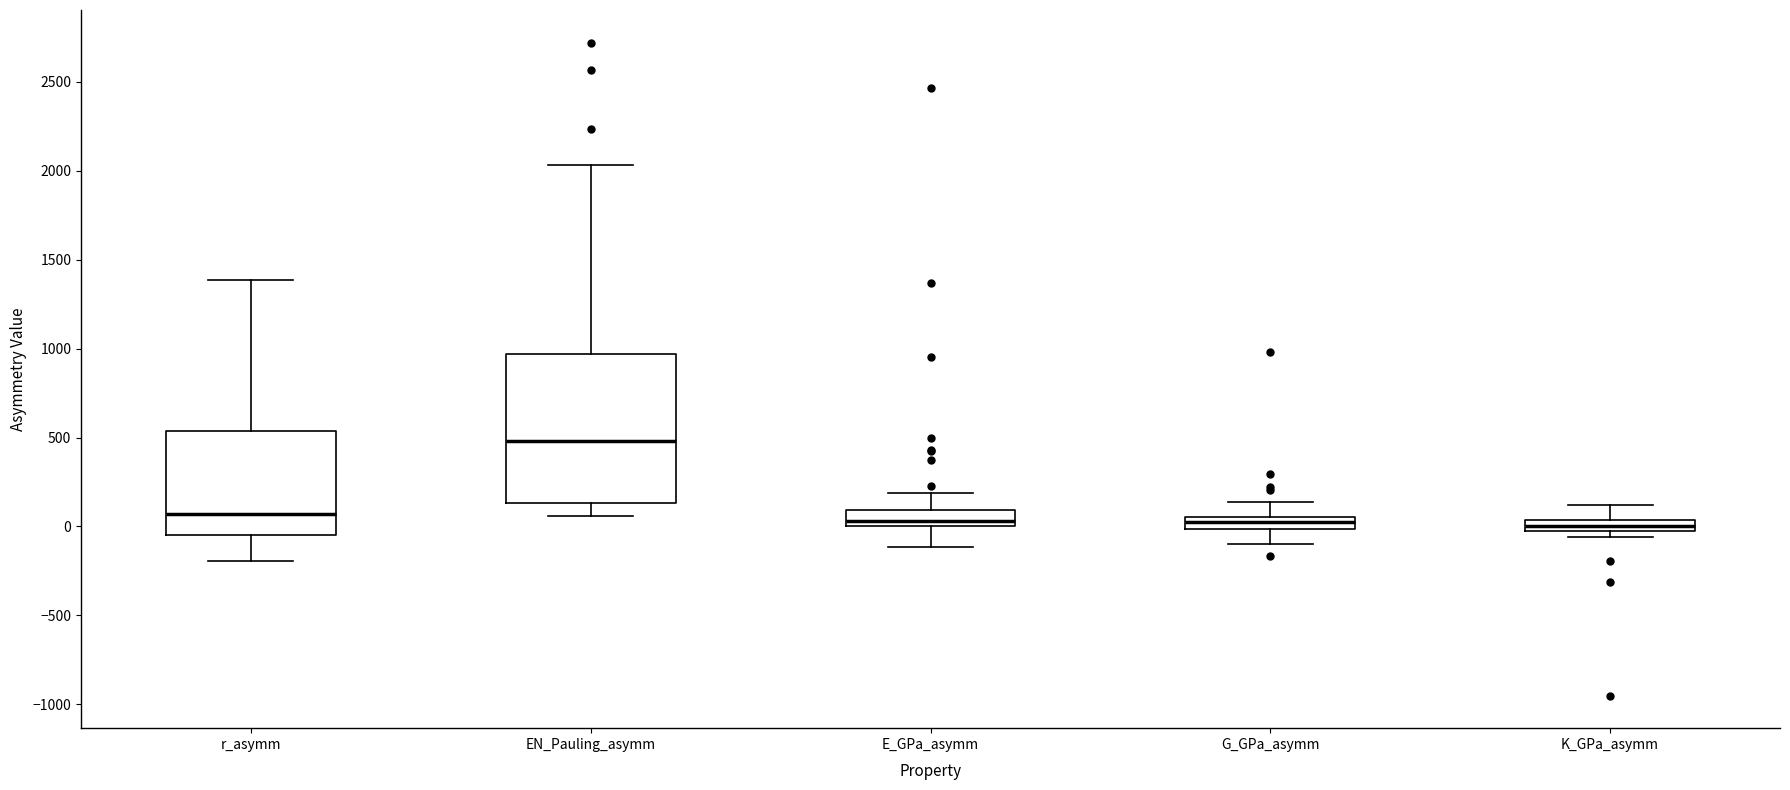

Which box has the highest median line?

EN_Pauling_asymm